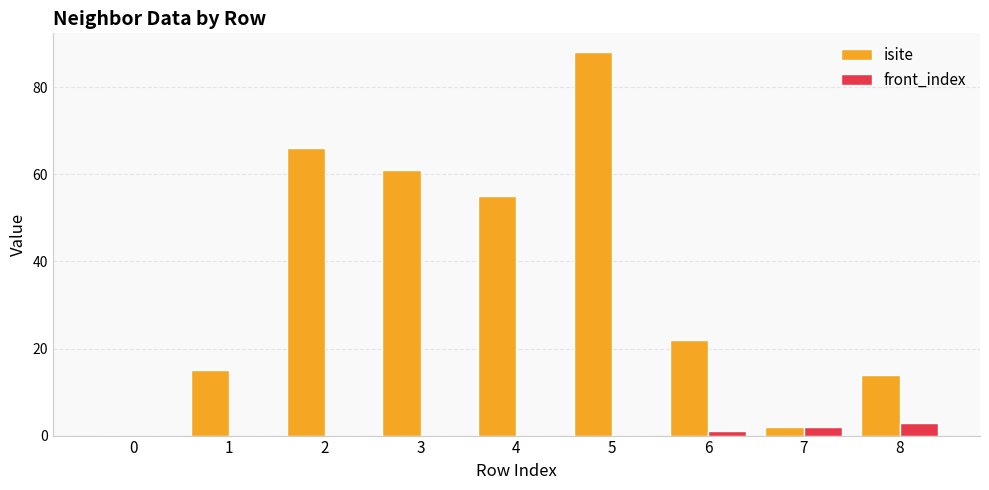

Is it true that isite equals 2 at 7?

True